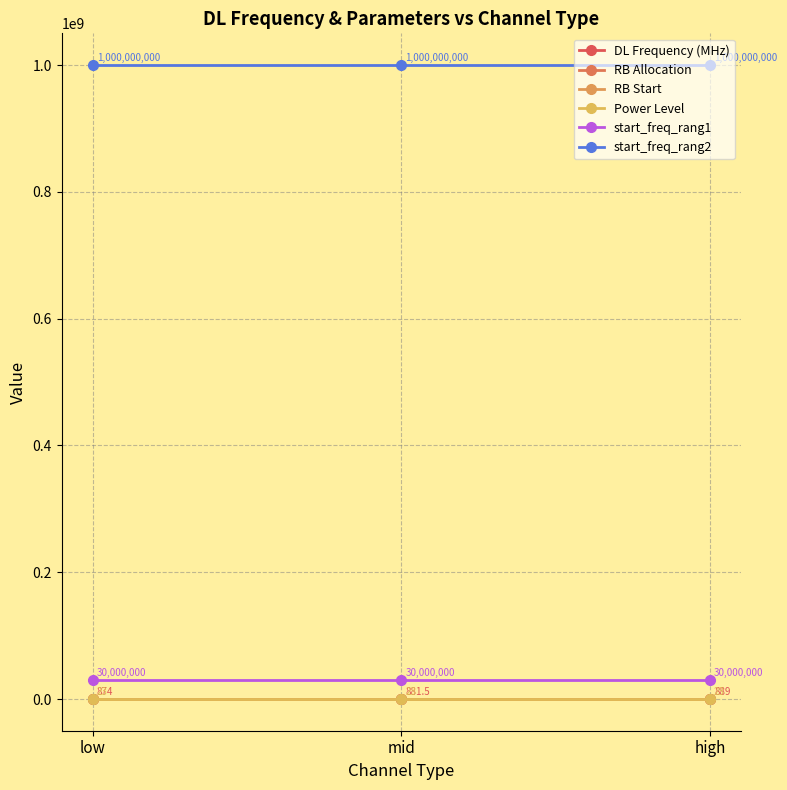

What is the value of the start_freq_rang2 point at the 1st from the left?

1000000000.0